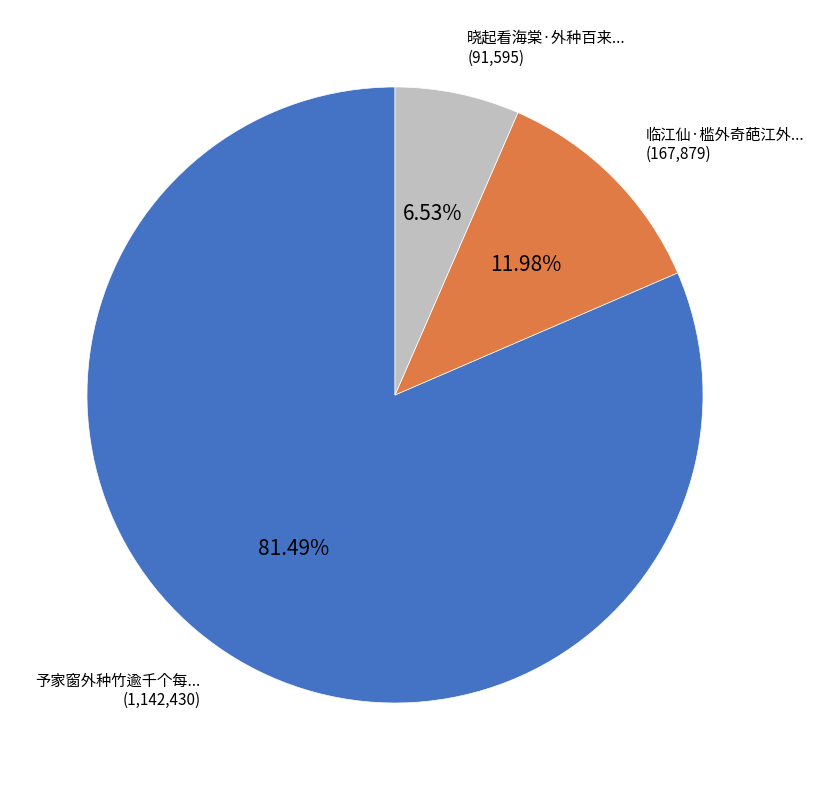

Is there a majority slice in this chart?

Yes